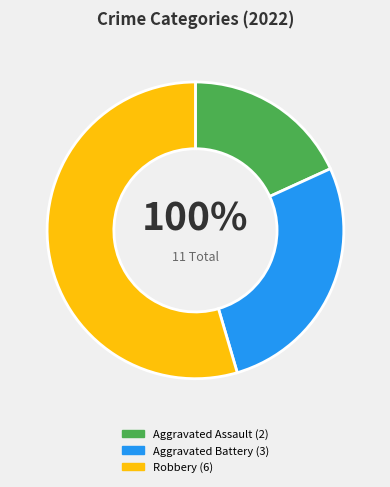

Approximately how many times larger is the value at Robbery compared to Aggravated Assault?

3.0